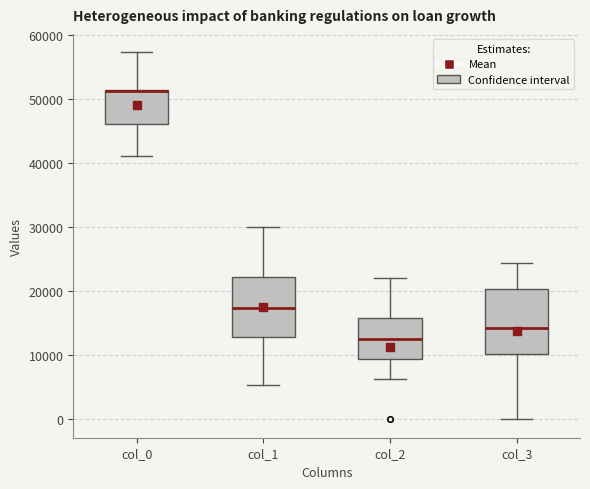

Where is the upper edge of the box for col_0 on the y-axis? The values are not printed on the chart, so give them approximately, as read against the axis.

51000